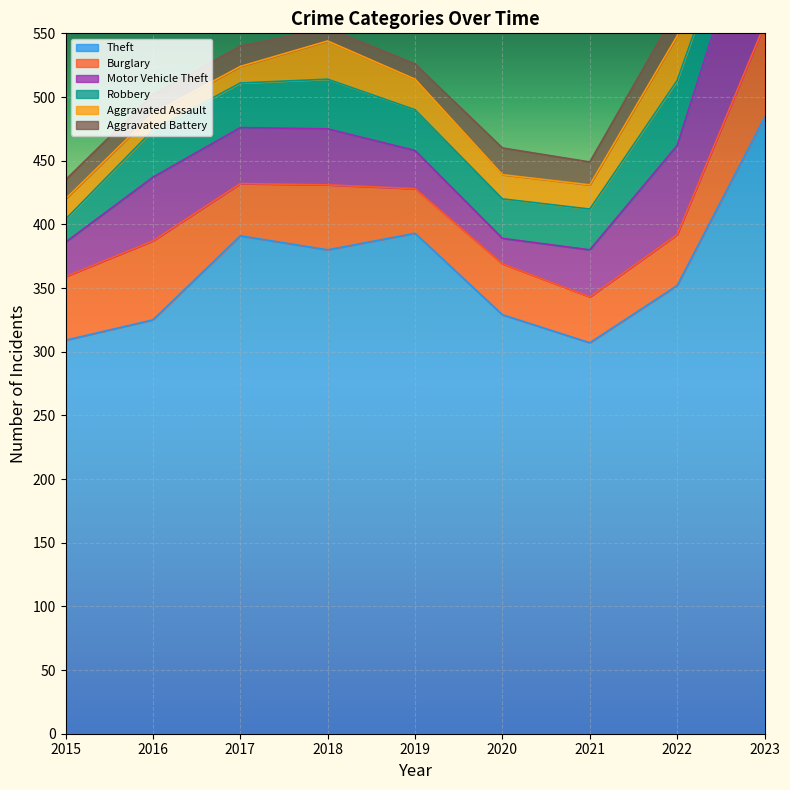

Reading right to left, extract all data points from this chart.

Theft: 2023=484	2022=352	2021=307	2020=329	2019=393	2018=380	2017=391	2016=325	2015=309
Burglary: 2023=73	2022=40	2021=36	2020=40	2019=35	2018=51	2017=41	2016=62	2015=50
Motor Vehicle Theft: 2023=120	2022=70	2021=37	2020=20	2019=30	2018=44	2017=44	2016=50	2015=27
Robbery: 2023=31	2022=51	2021=32	2020=31	2019=32	2018=39	2017=35	2016=37	2015=18
Aggravated Assault: 2023=23	2022=35	2021=19	2020=19	2019=24	2018=30	2017=13	2016=13	2015=16
Aggravated Battery: 2023=19	2022=21	2021=18	2020=21	2019=12	2018=10	2017=16	2016=15	2015=15